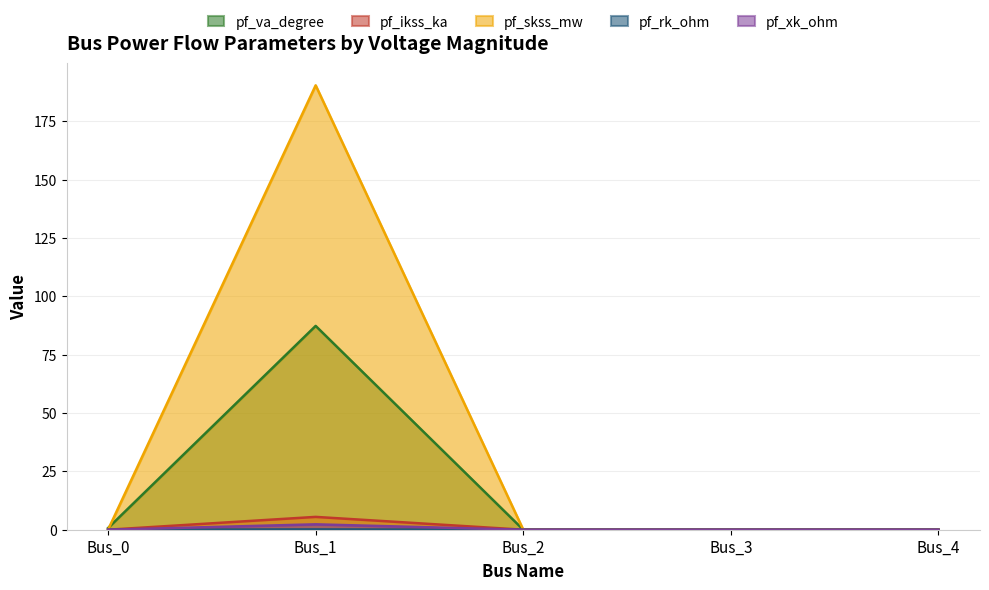

List the labels in order of pf_ikss_ka value, smallest first.

Bus_0, Bus_2, Bus_3, Bus_4, Bus_1